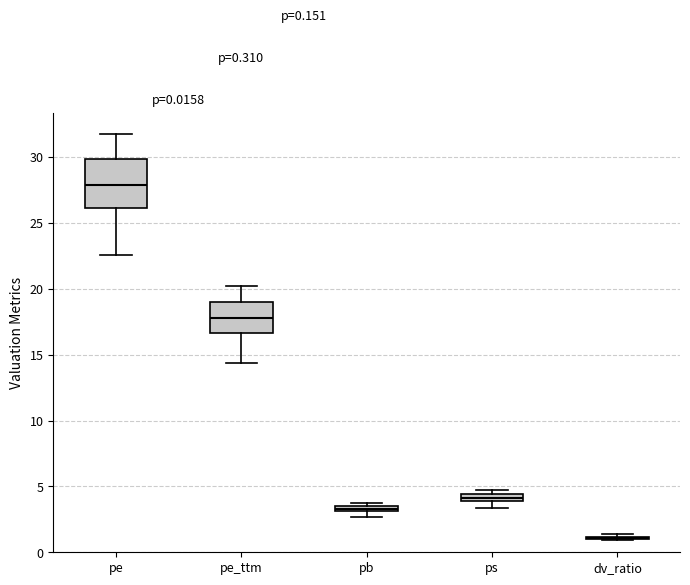

Which box is the tallest, from its lower edge to its upper edge?

pe